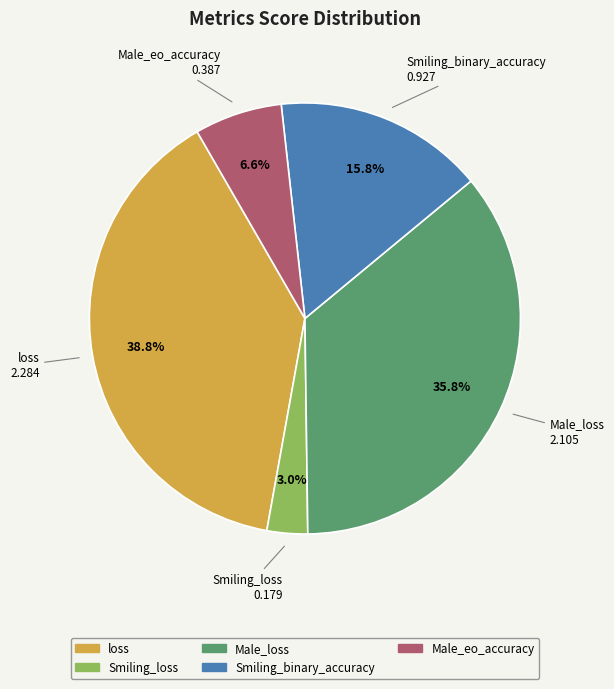

To the nearest percent, what is the average slice percentage?

20%